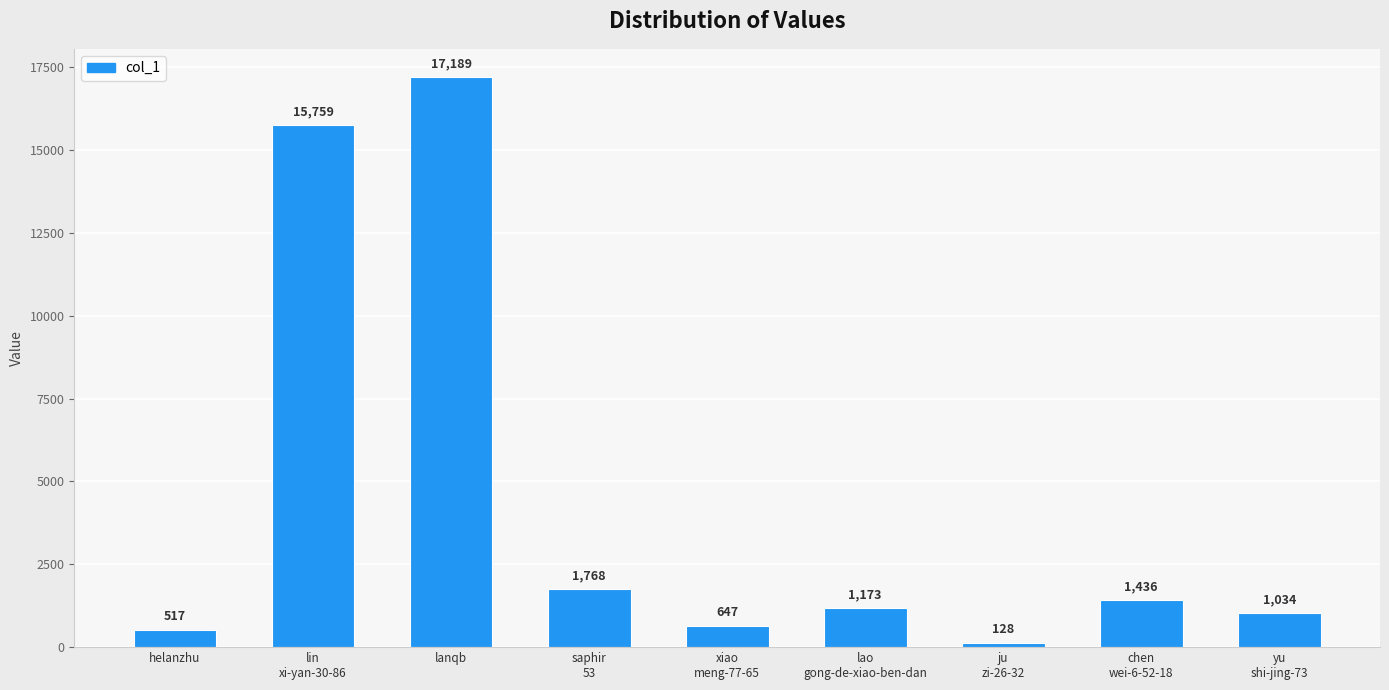

How many categories are shown in the chart?

9